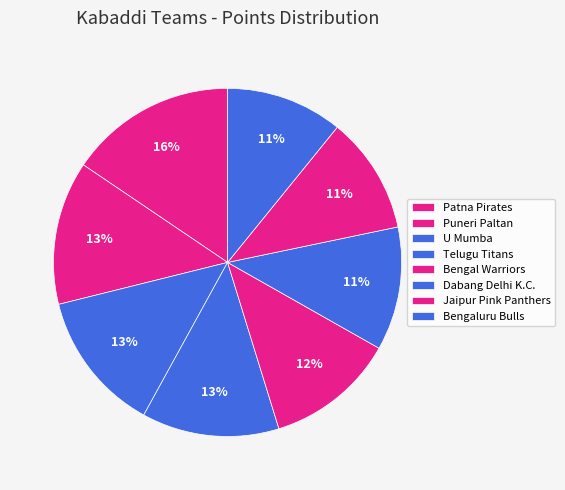

Is the sum of Bengaluru Bulls and U Mumba greater than half?

No